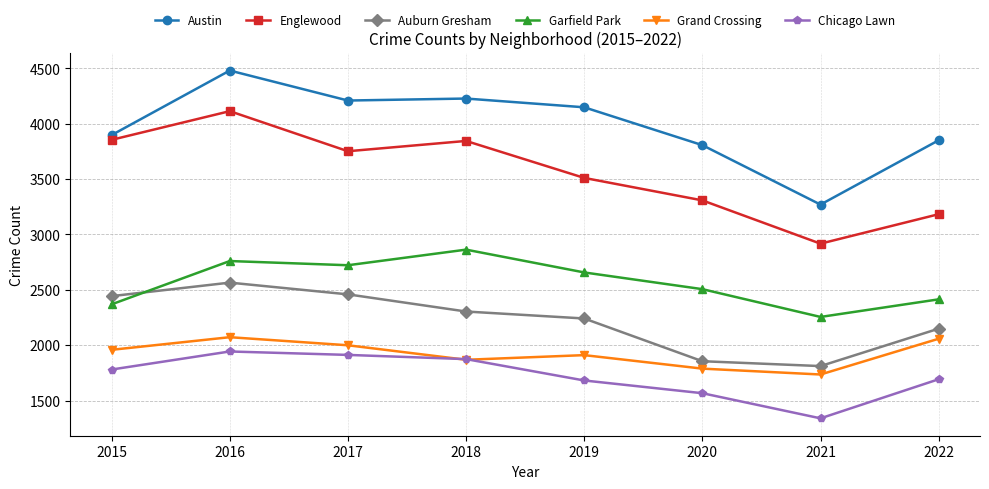

What is the average value of the Englewood series?

3561